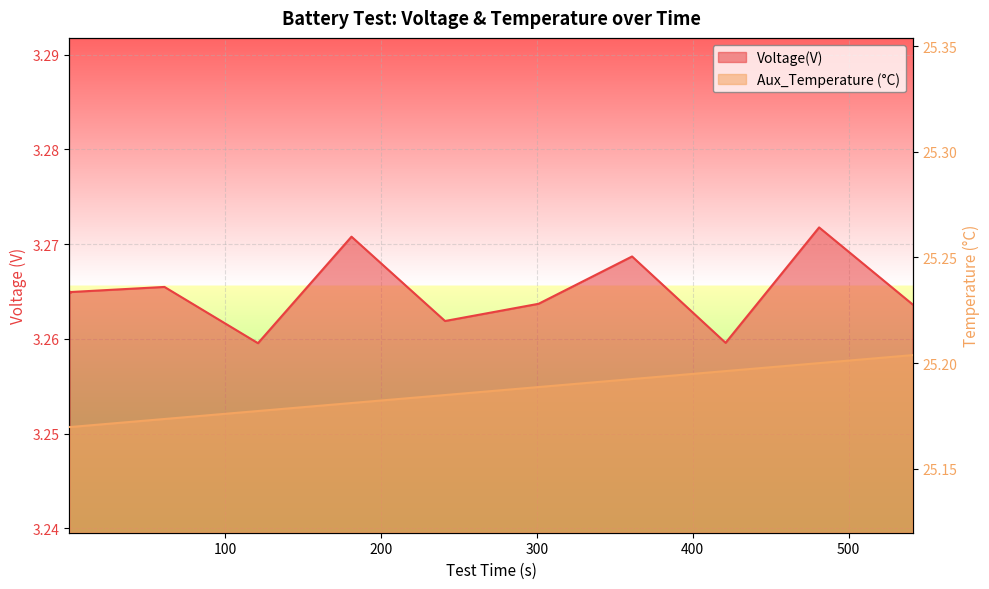

True or false: Voltage(V) and Aux_Temperature intersect in this chart.

False